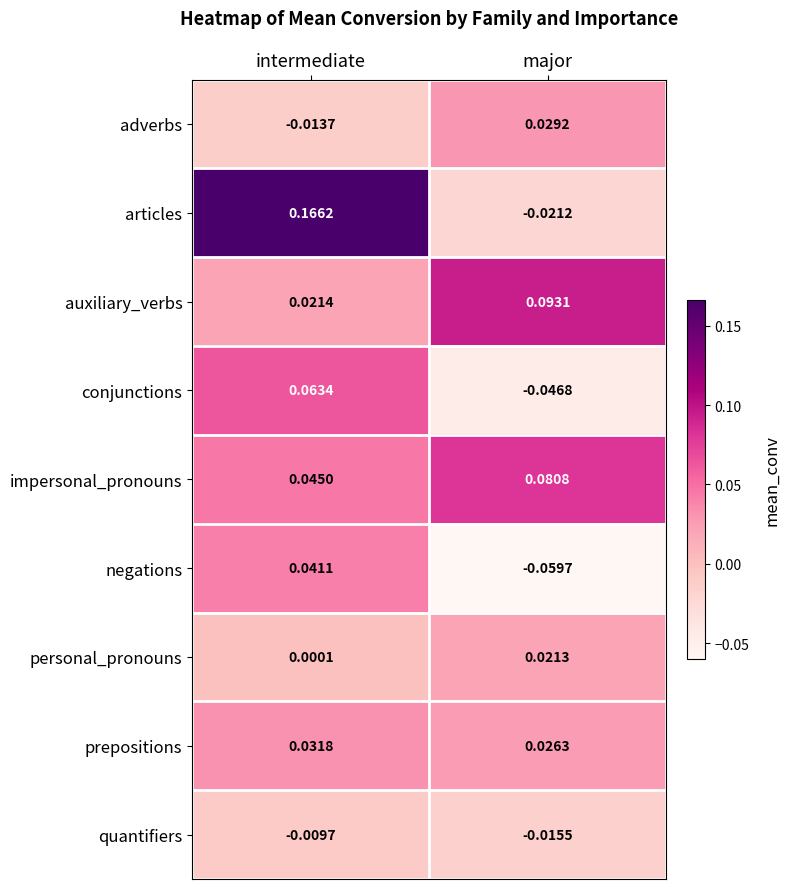

Between intermediate and major, which series saw the biggest shift?

articles